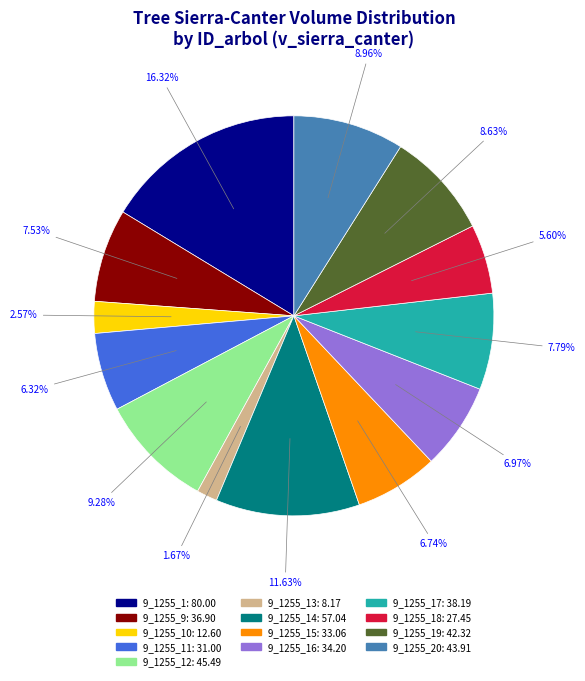

Is there a majority slice in this chart?

No